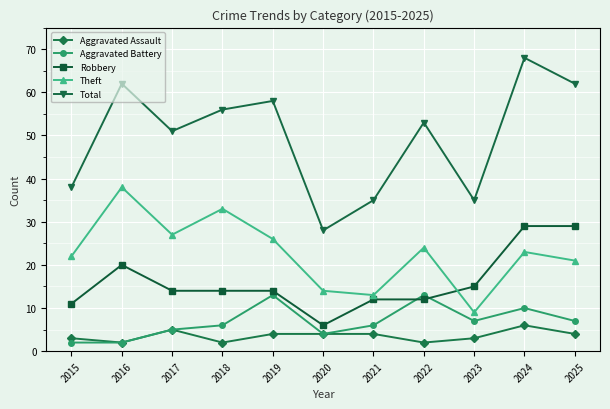

What is the sum of all Robbery values?

176